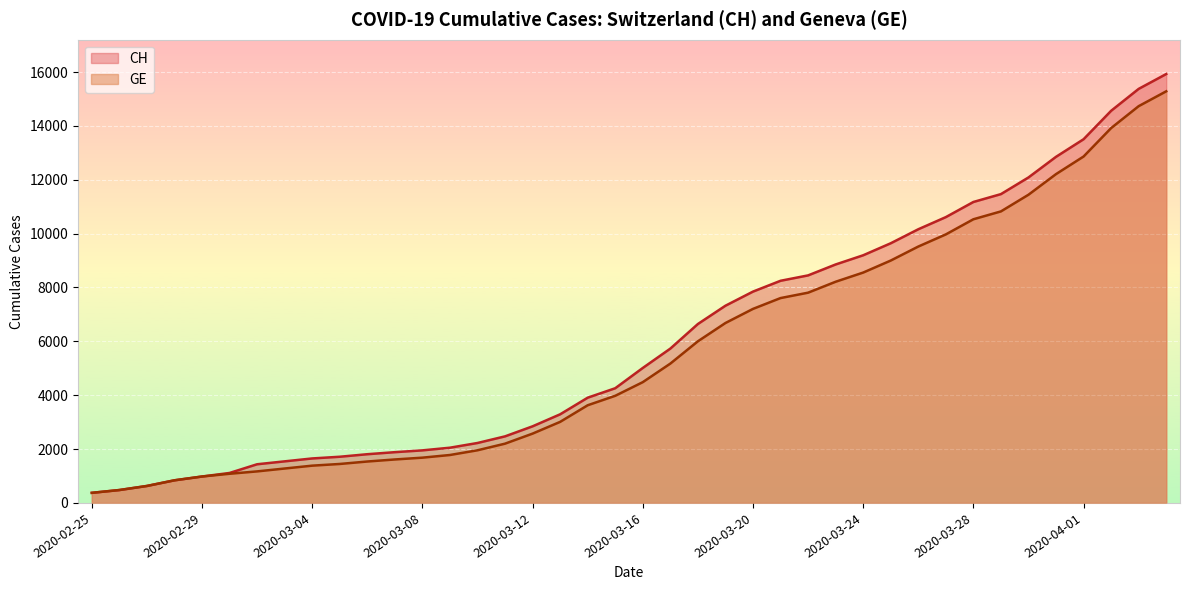

What is the difference between the maximum and minimum values in the GE series?

14909